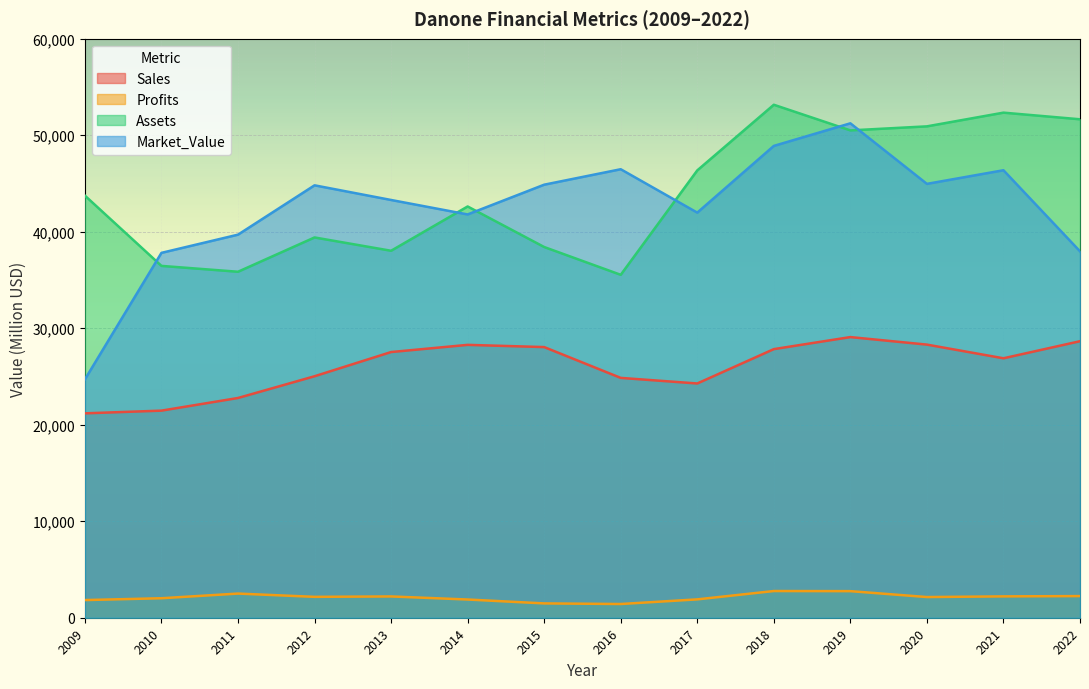

Reading left to right, extract all data points from this chart.

Sales: 21180.0	21460.0	22771.0	25023.0	27532.0	28276.0	28046.0	24853.0	24274.0	27834.0	29082.0	28302.0	26885.0	28654.0
Profits: 1830.0	2020.0	2503.4	2164.5	2206.0	1887.9	1484.3	1421.6	1902.7	2766.8	2755.0	2143.4	2212.7	2243.4
Assets: 43740.0	36460.0	35852.0	39406.0	38027.0	42617.0	38415.0	35535.0	46355.0	53157.0	50501.0	50919.0	52339.0	51652.0
Market_Value: 24700.0	37810.0	39696.0	44808.0	43290.0	41791.0	44874.0	46476.0	41979.0	48893.0	51234.0	44959.0	46371.0	37968.0